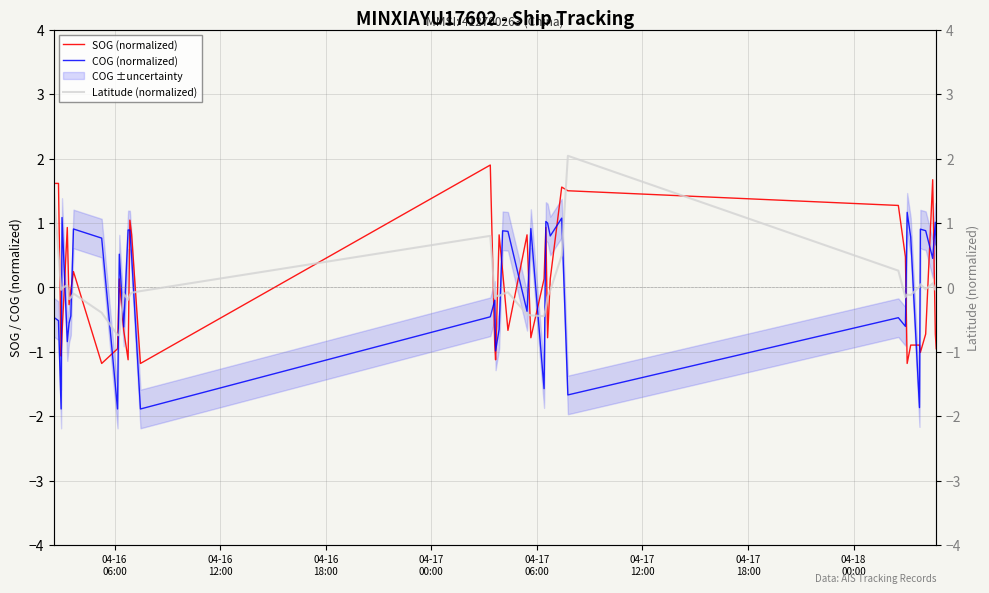

What is the minimum value for COG (normalized)?

-1.9